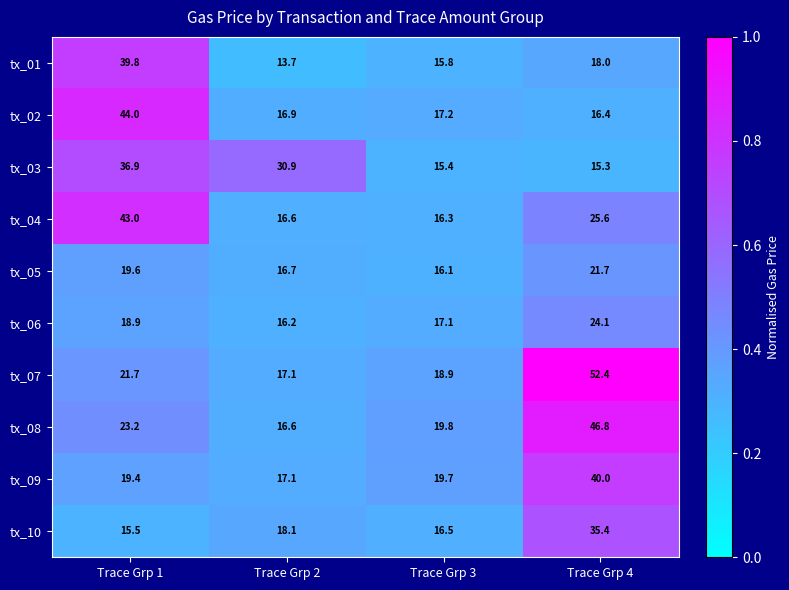

How many categories are shown in the chart?

4